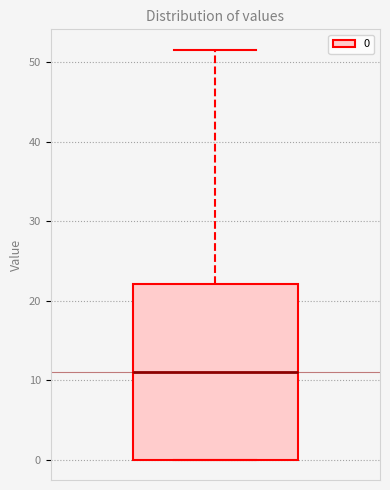

Transcribe this box plot: give where the median line is, the range the box spans, and where the two whiskers end, as read against the y-axis. The values are not printed on the chart, so give them approximately, as read against the axis.

median 11, box 0 to 22, whiskers 0 to 52